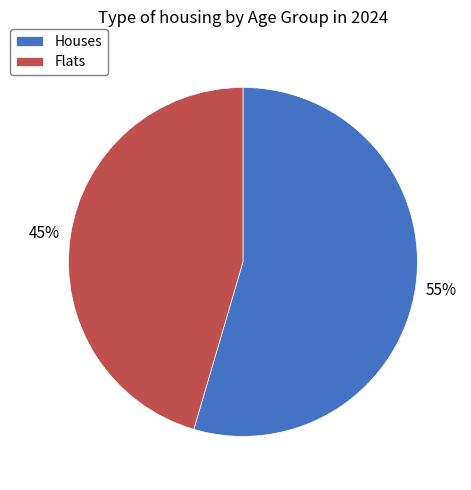

How many segments does this pie chart have?

2